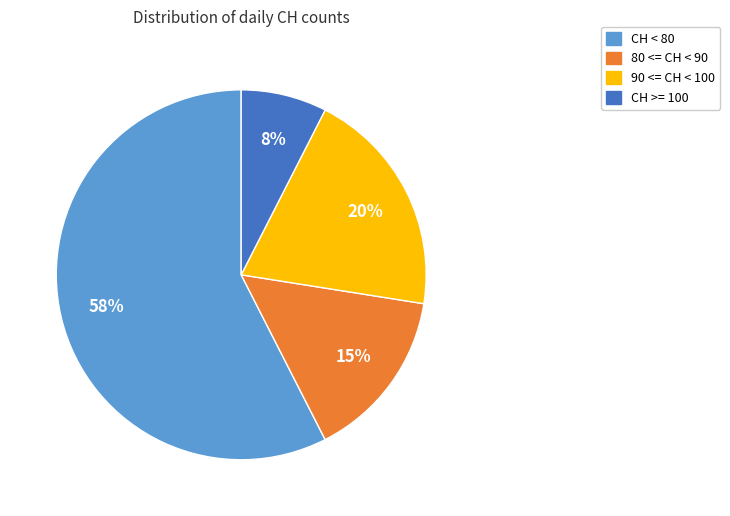

To the nearest percent, what is the average slice percentage?

25%